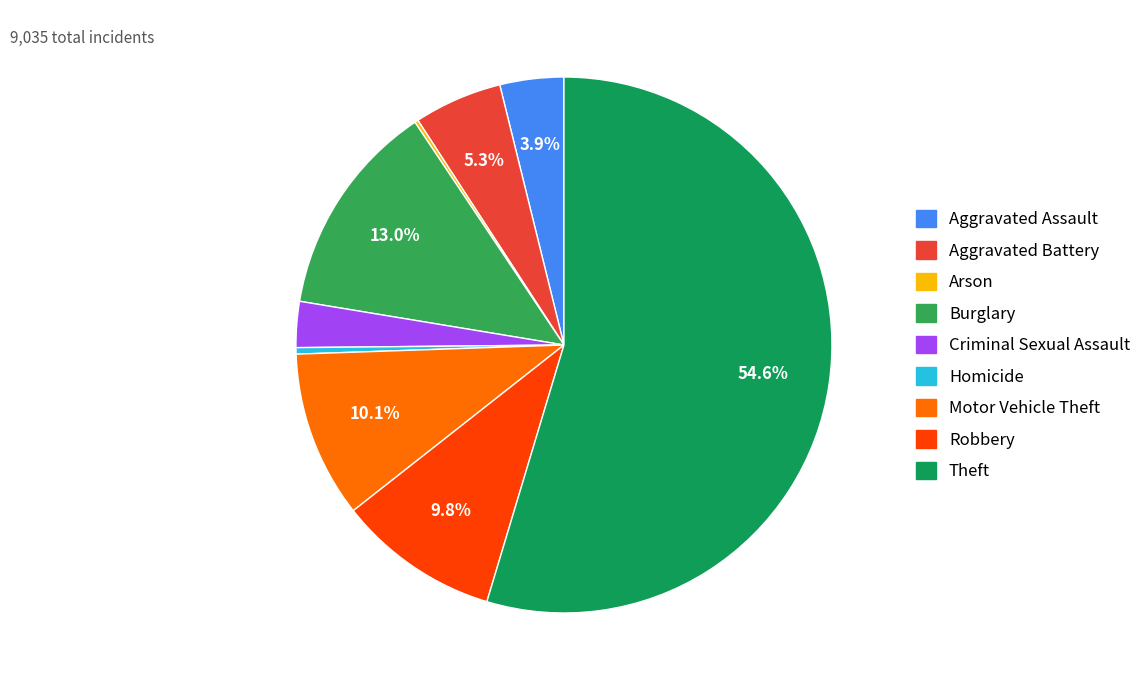

To the nearest percent, what percentage of the pie is Aggravated Assault?

4%